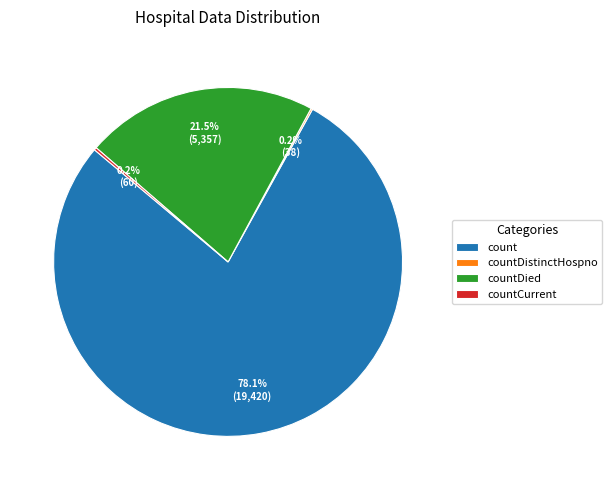

Which category has the biggest portion of the pie?

count